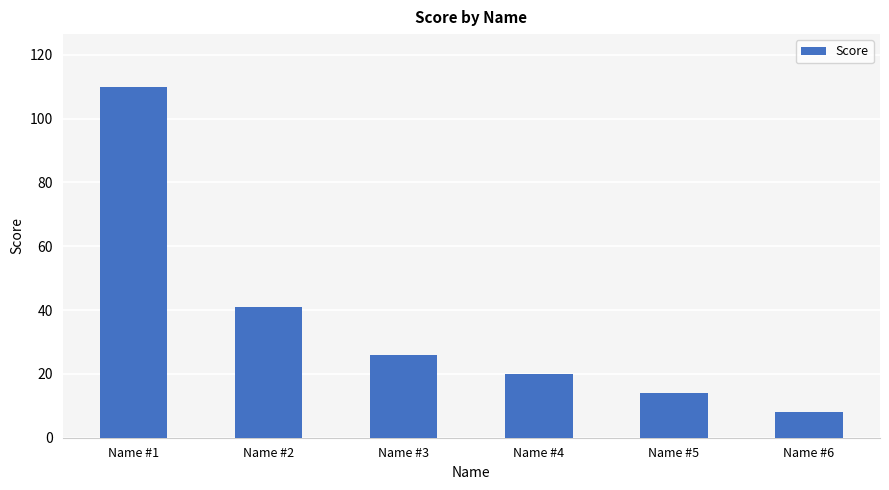

What is the change in value from Name #1 to Name #2?

-69